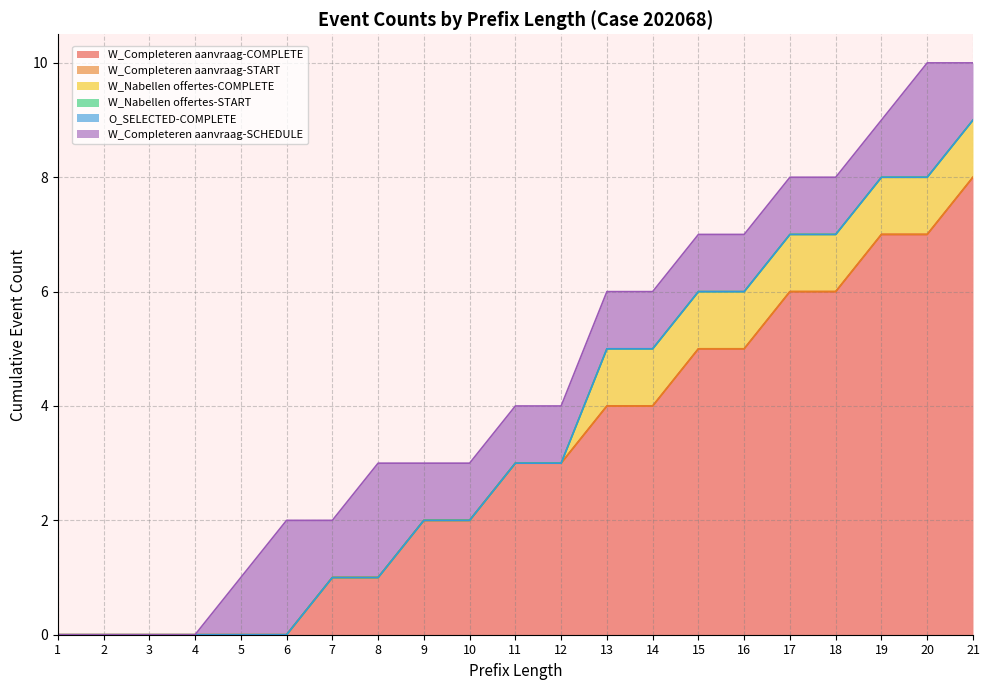

At which category is the sum across all series the highest?

20